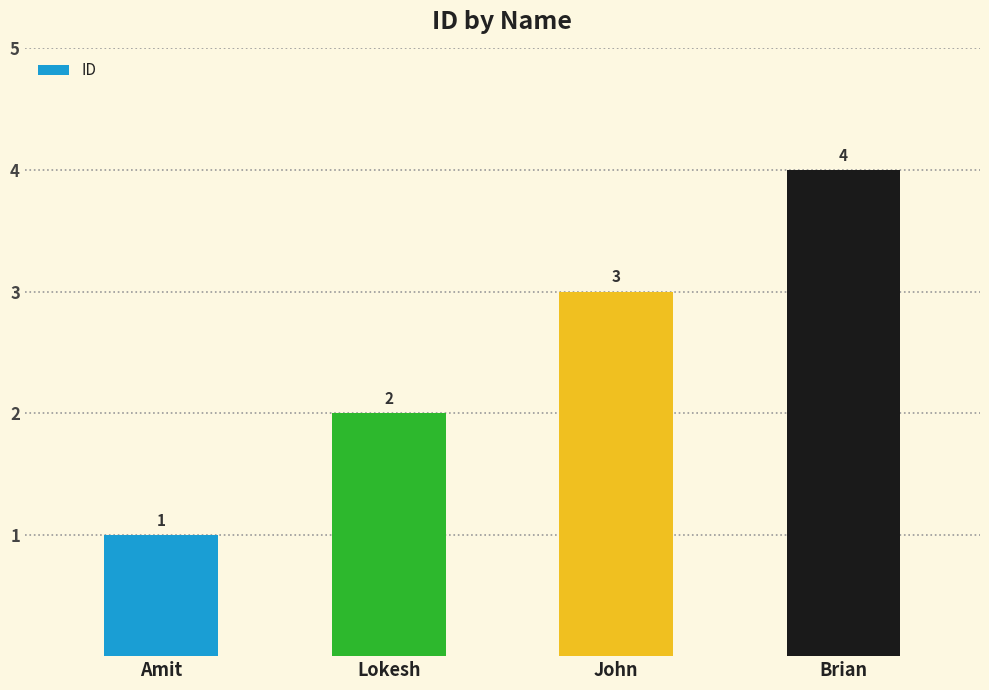

What is the change in value from Amit to John?

+2